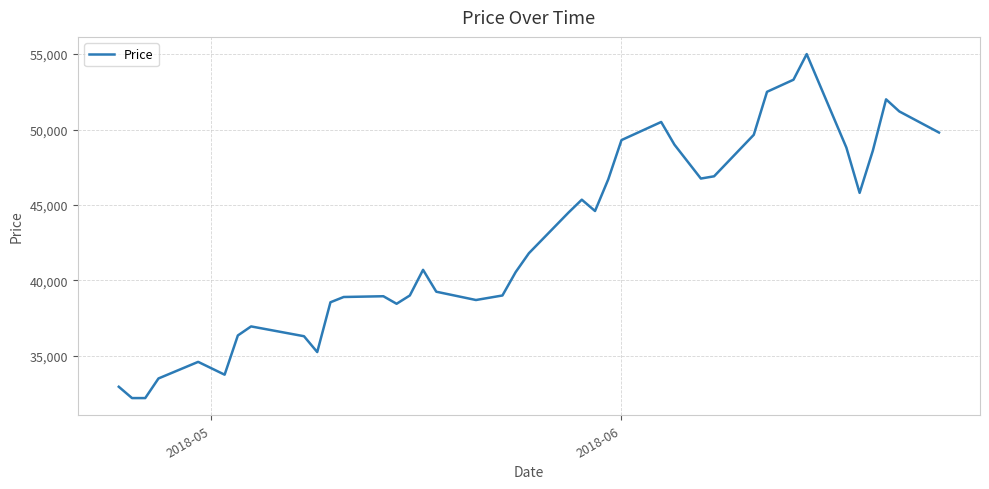

What is the minimum value shown in the chart?

32200